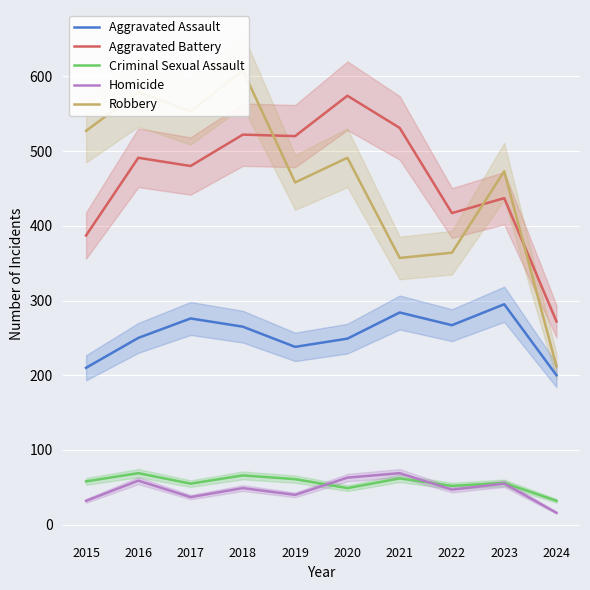

Rank the series at 2015 from lowest to highest value.

Homicide, Criminal Sexual Assault, Aggravated Assault, Aggravated Battery, Robbery